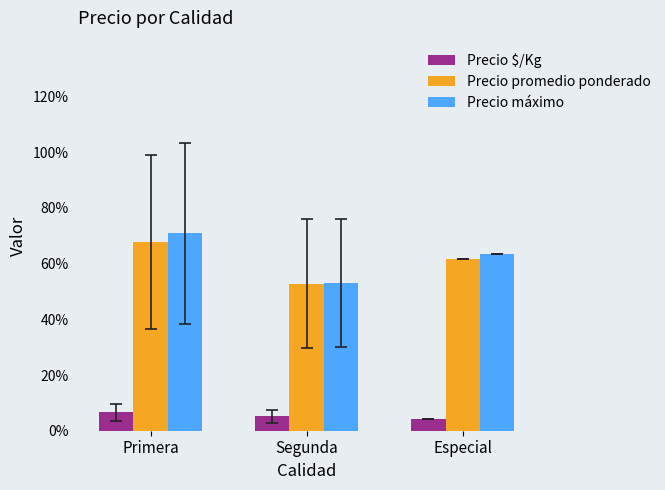

At which category is the sum across all series the highest?

Primera